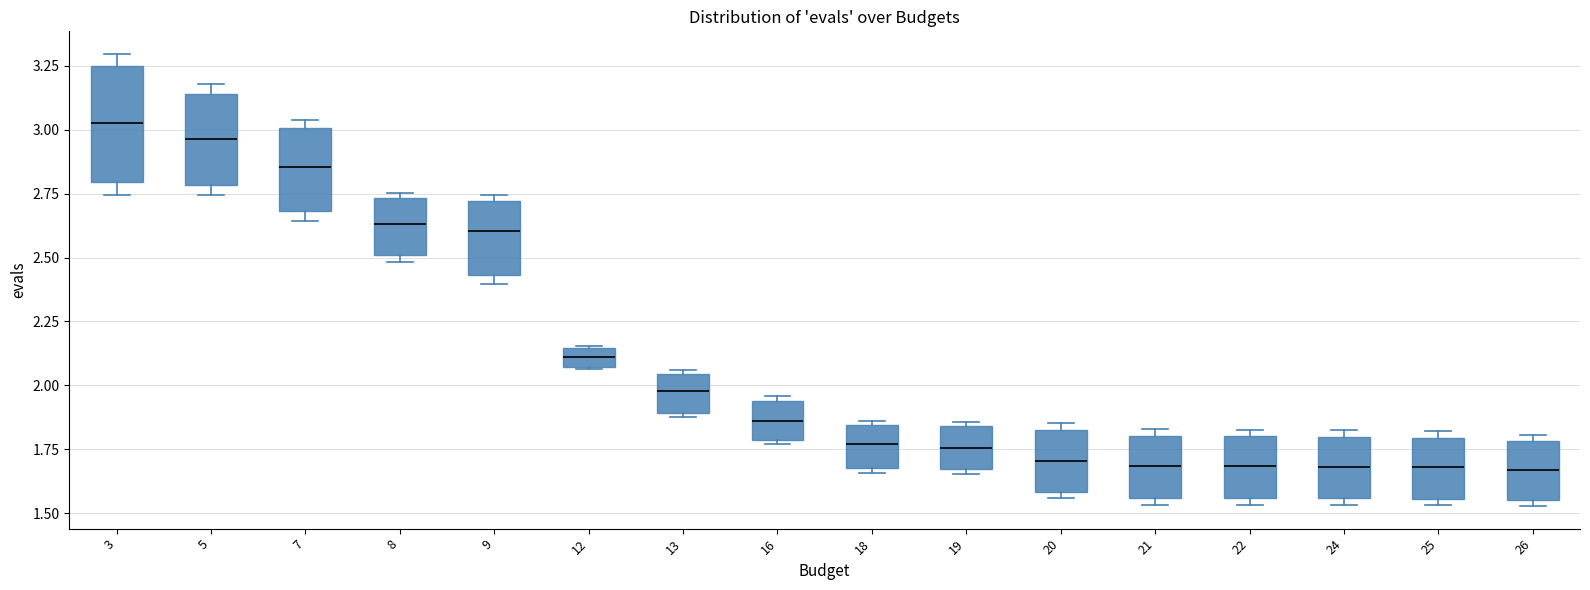

Which box has the highest median line?

3